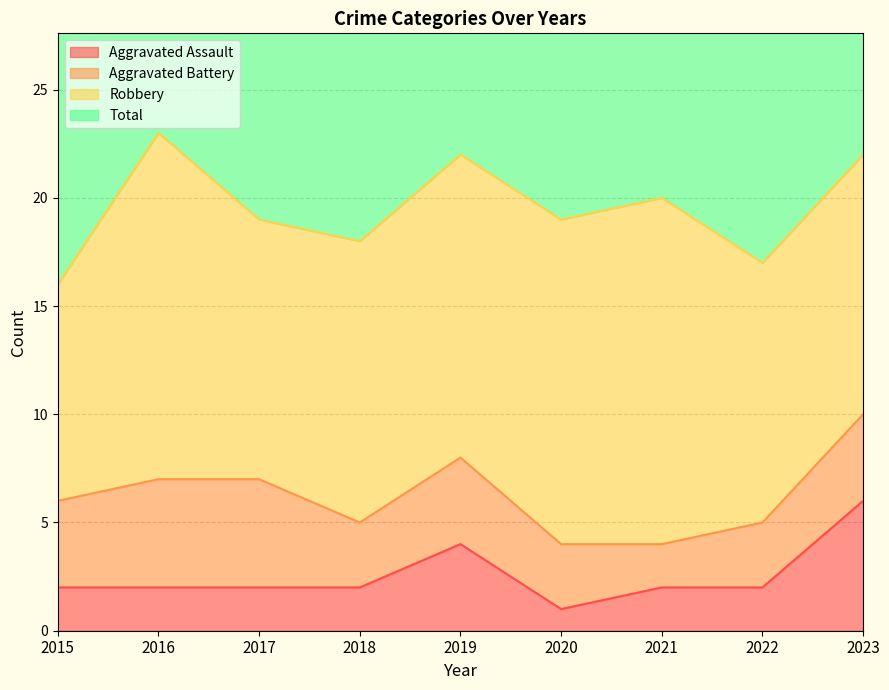

The value of Aggravated Assault at 2023 is 6. True or false?

True